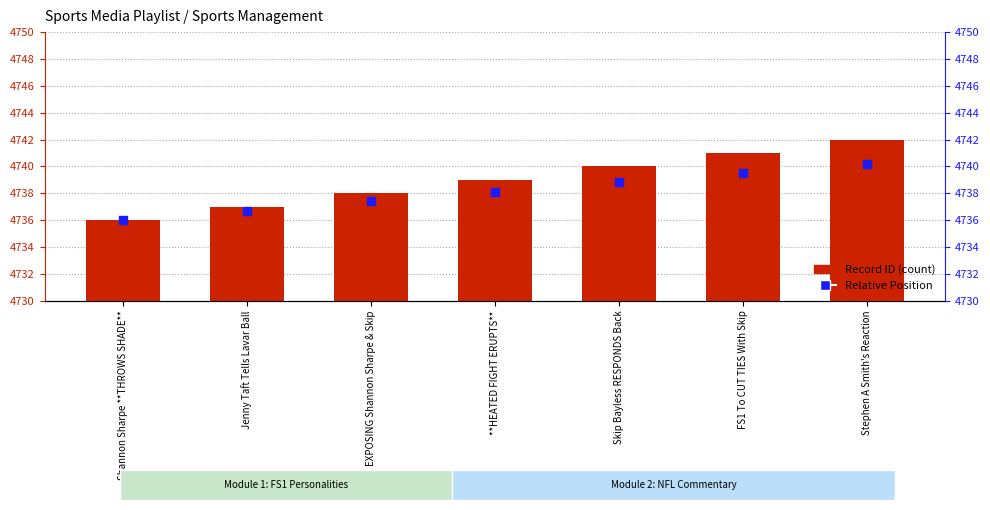

What are all the series names shown in the legend?

Record ID, Relative Position